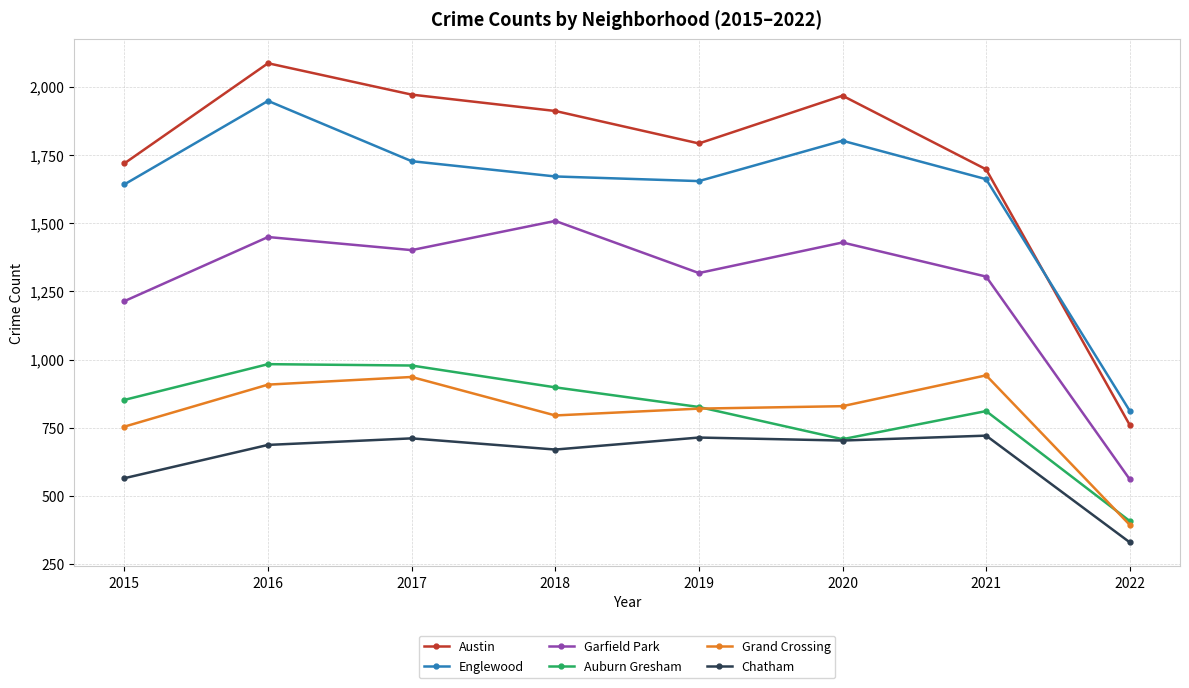

True or false: Garfield Park and Chatham cross at least once.

False